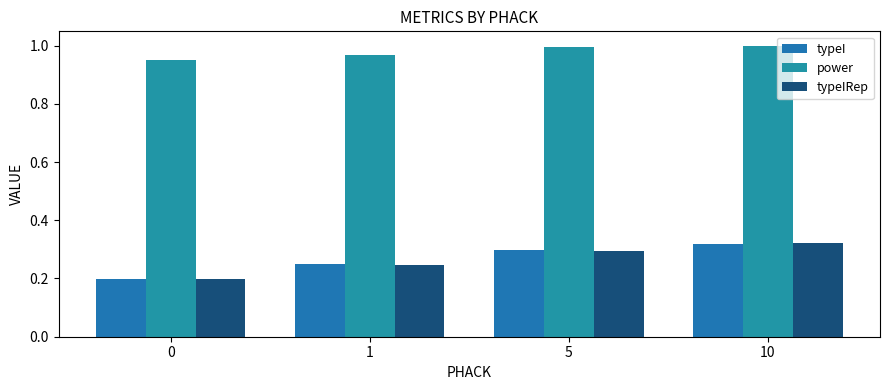

How many typeIRep values are between 0 and 1?

4